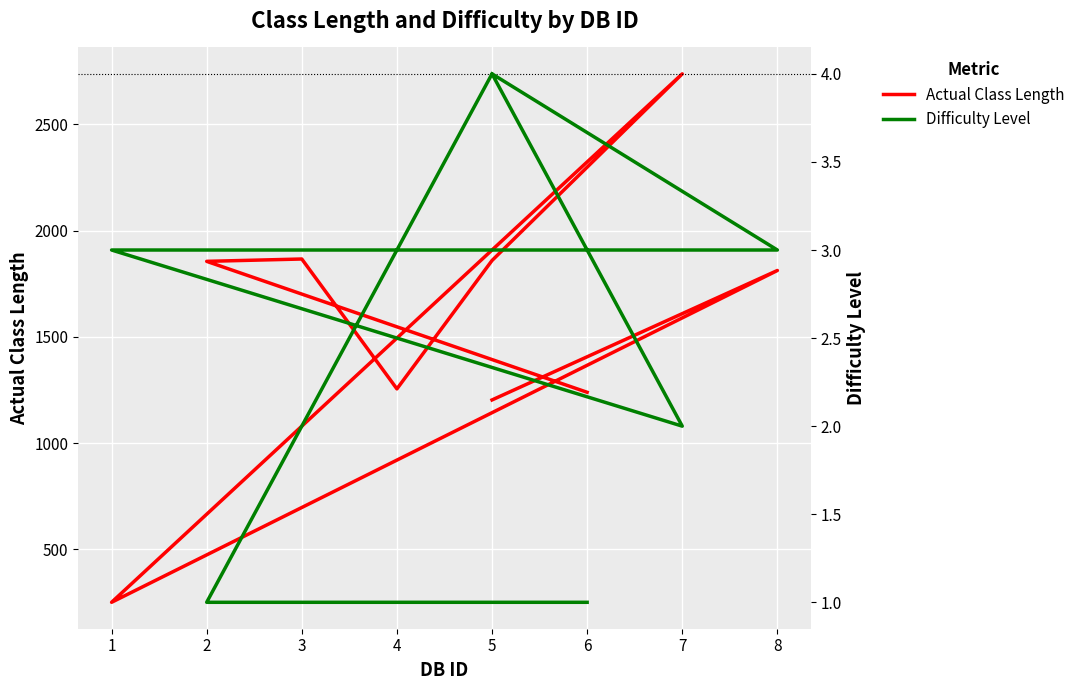

True or false: Actual Class Length and Difficulty Level cross at least once.

False